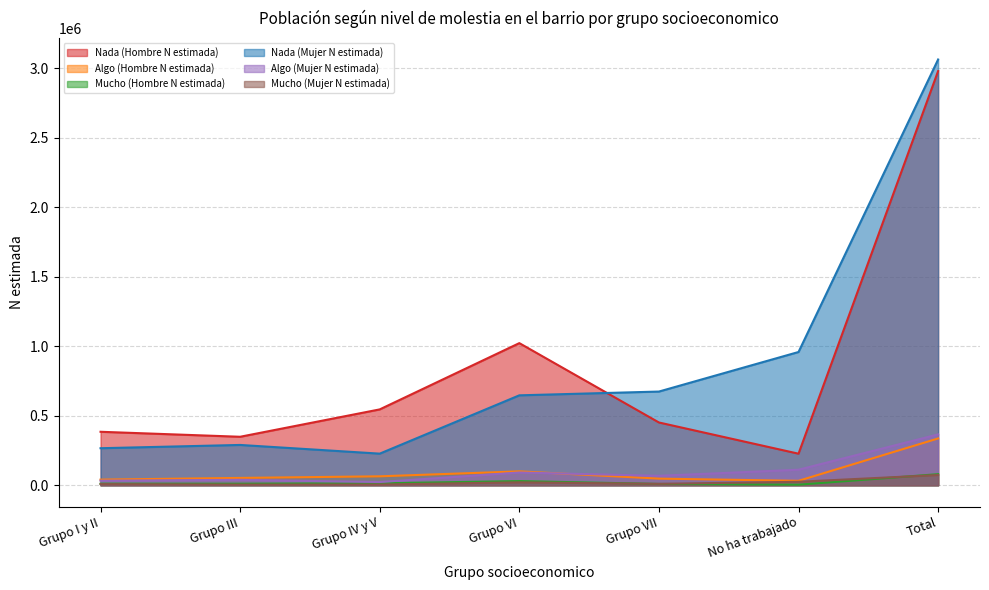

What is the label of the 4th point from the left?

Grupo VI